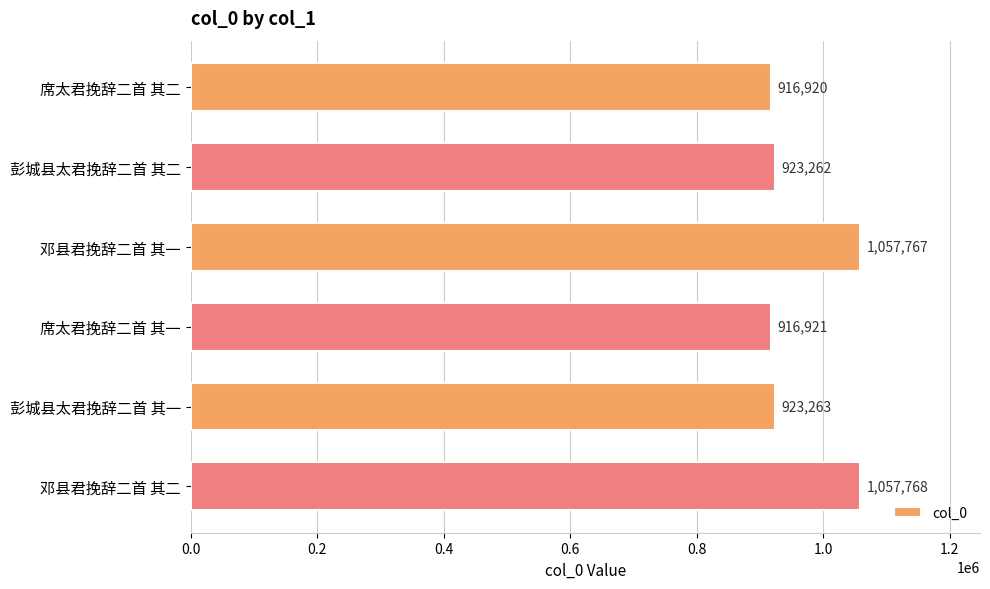

At which label is the value closest to 987344?

彭城县太君挽辞二首 其一